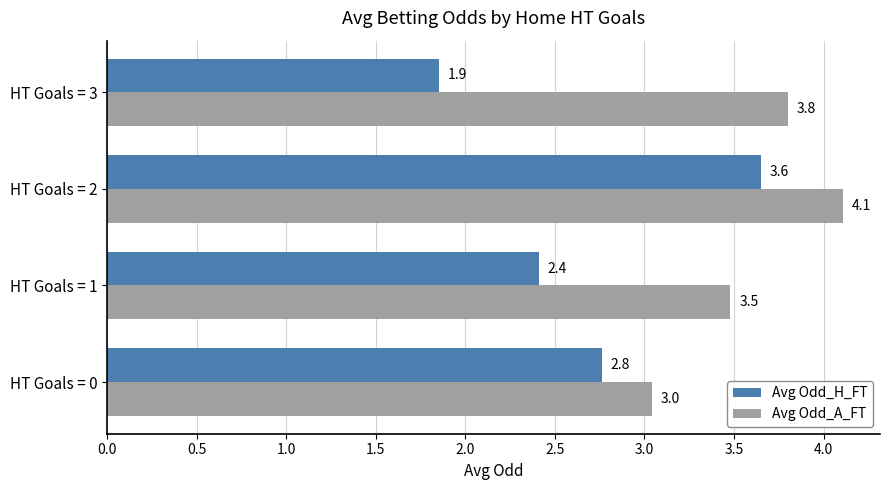

At which category does the chart reach its minimum across all series?

HT Goals = 3